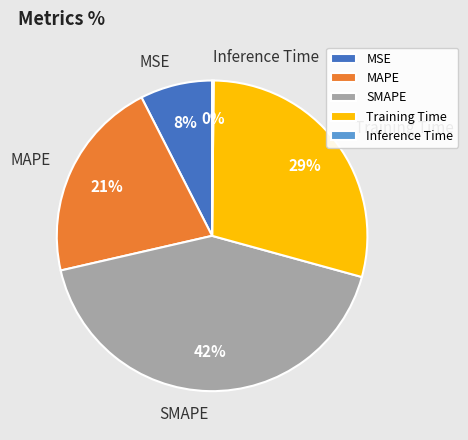

Do MSE and Training Time together represent more than half of the pie?

No